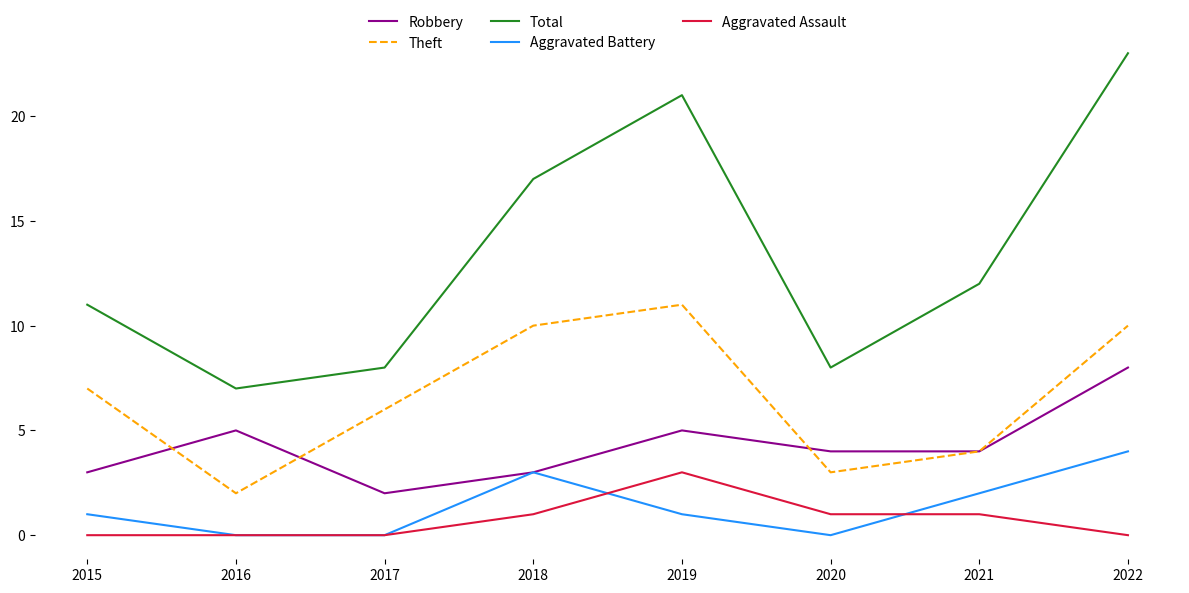

What is the sum of the Robbery values at 2015 and 2018?

6